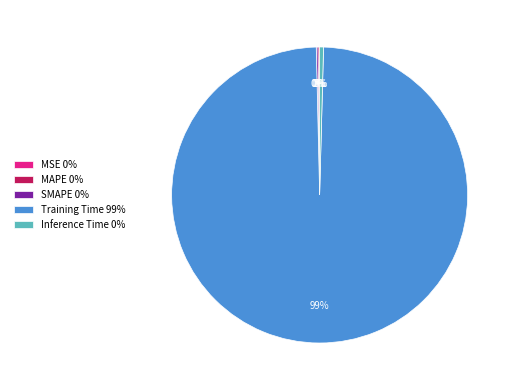

Combined, do Training Time 99% and Inference Time 0% account for over 50%?

Yes